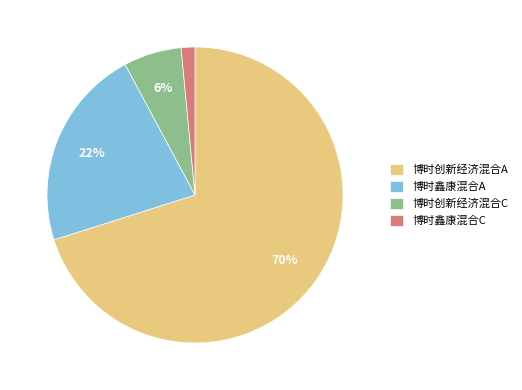

Is it true that 博时创新经济混合A is 60% of the pie?

False